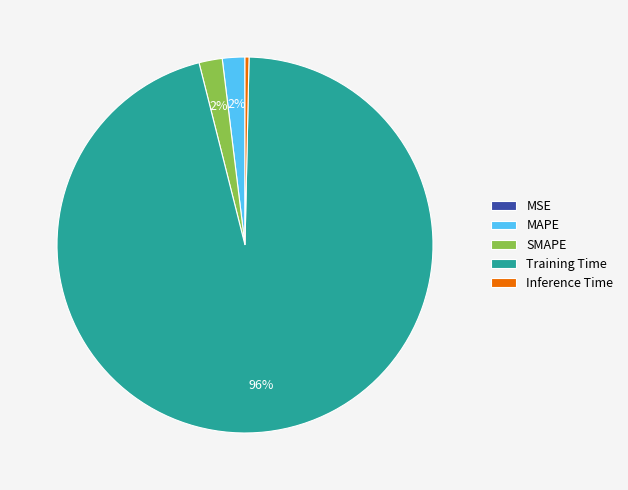

Does any single category account for the majority?

Yes